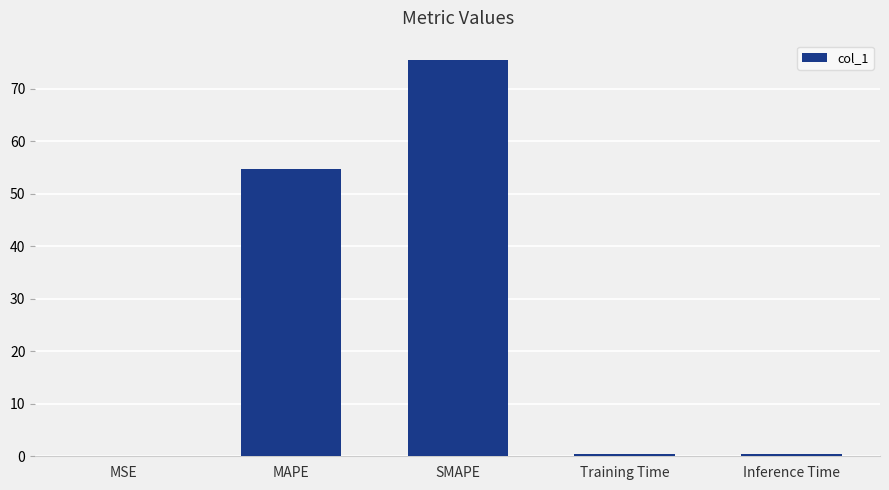

What is the change in value from MAPE to SMAPE?

+20.6